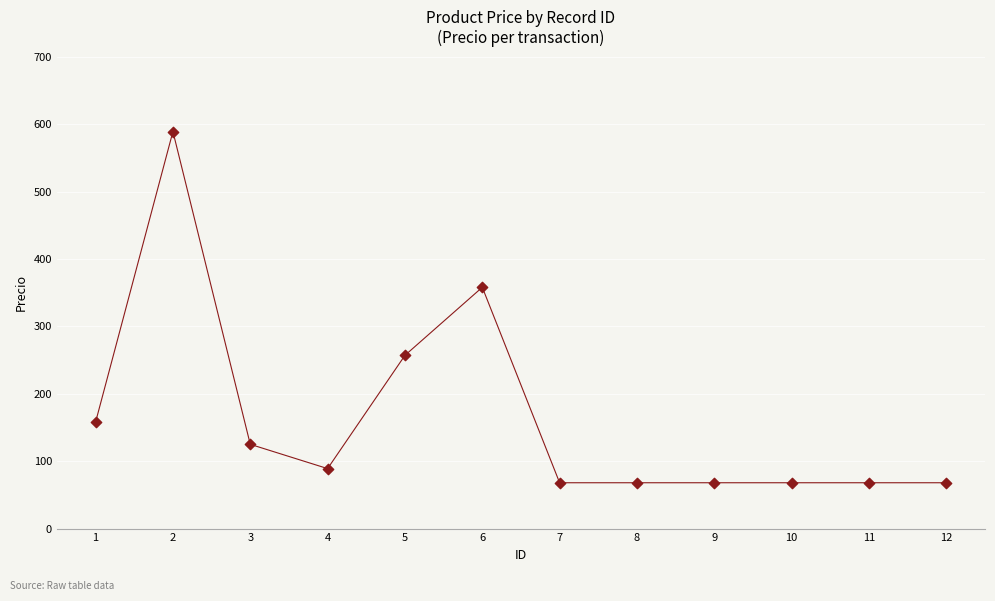

What is the average X value?

6